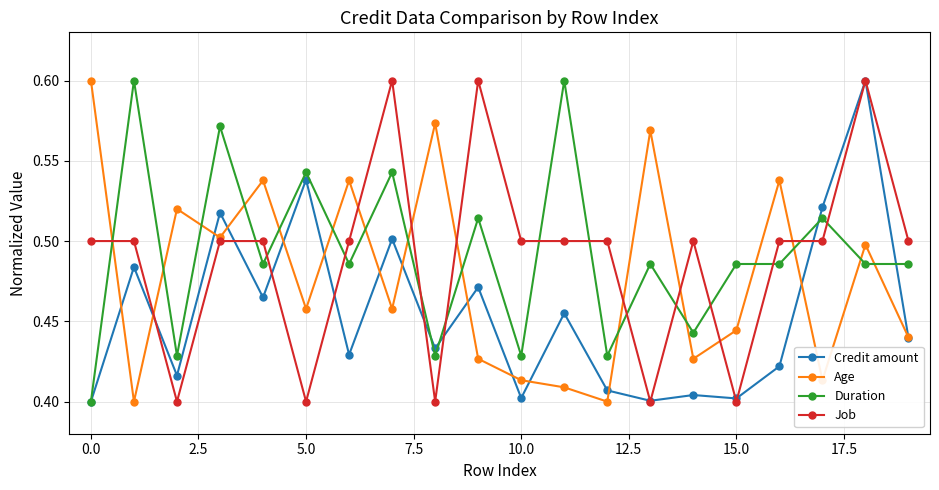

What is the difference between the maximum and minimum values in the Age series?

0.2